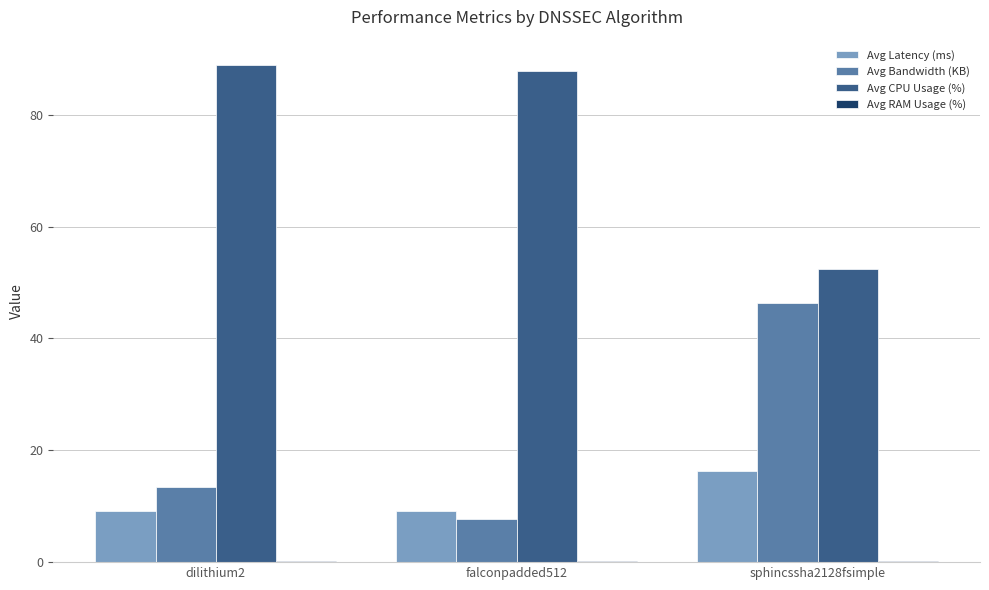

The Avg Bandwidth (KB) series shows 77.9 at sphincssha2128fsimple. True or false?

False